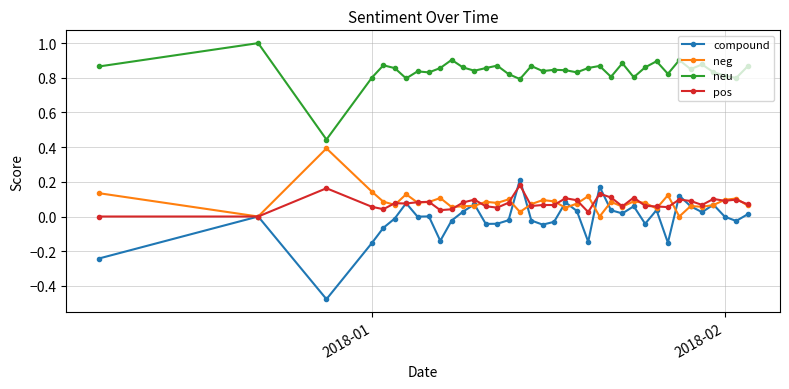

True or false: neg has more than 1 interior local peaks.

True